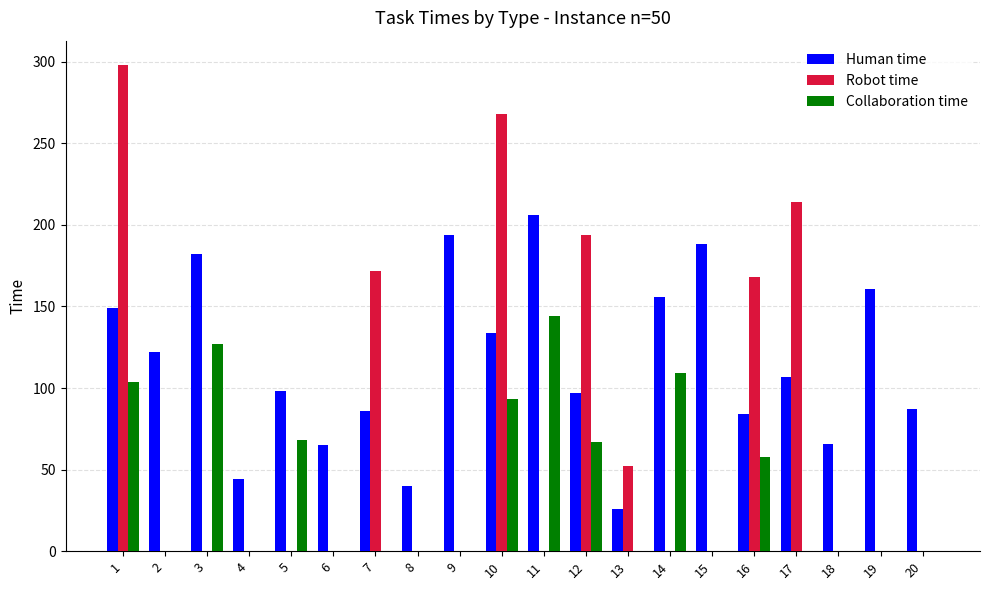

Which series has the largest total across all categories?

Human time